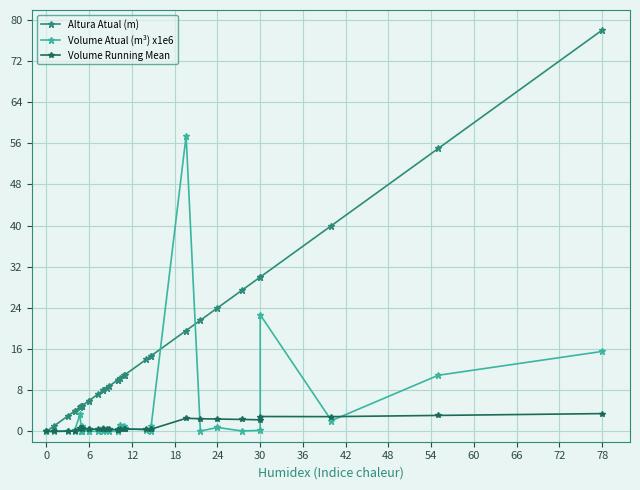

Which series has the largest range (max minus min)?

Altura Atual (m)